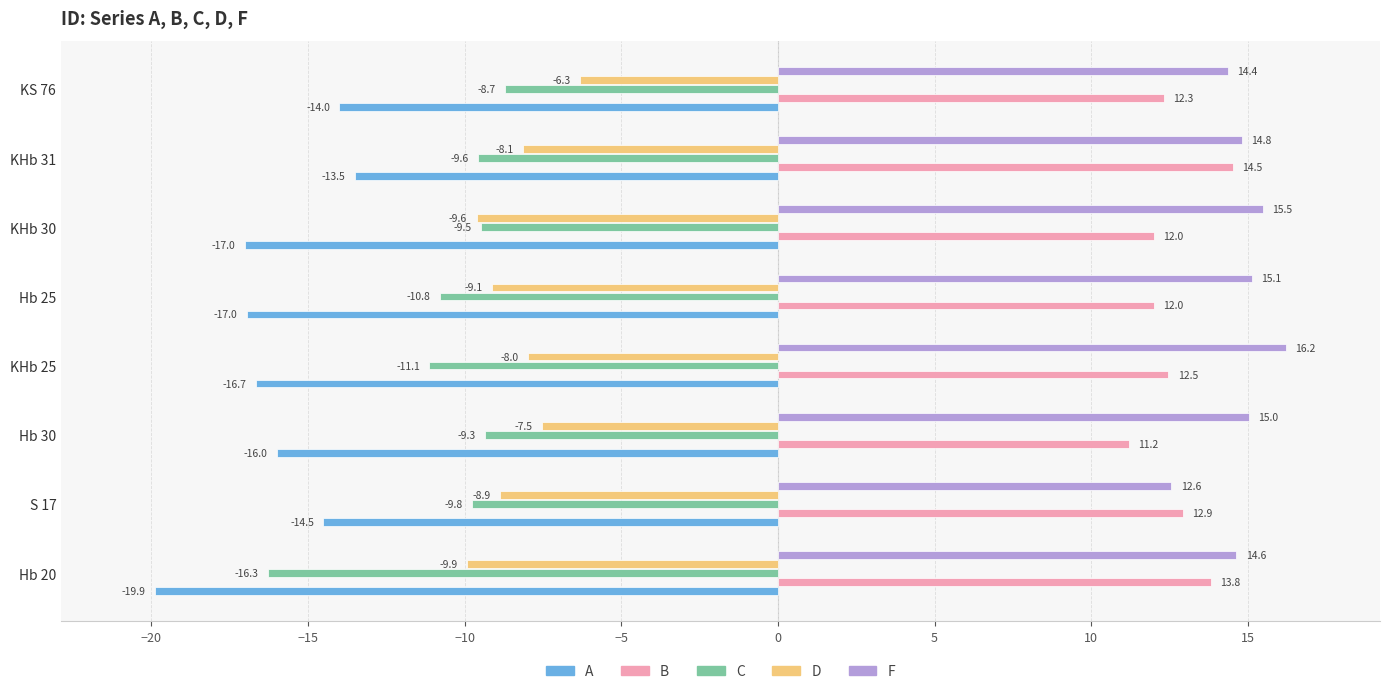

Which series has the largest total across all categories?

F